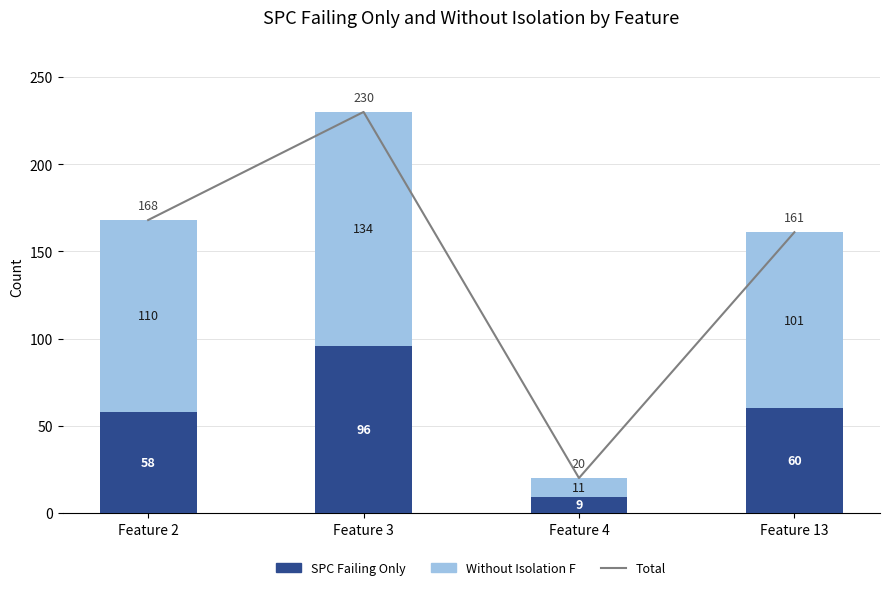

List the labels in order of SPC Failing Only value, smallest first.

Feature 4, Feature 2, Feature 13, Feature 3